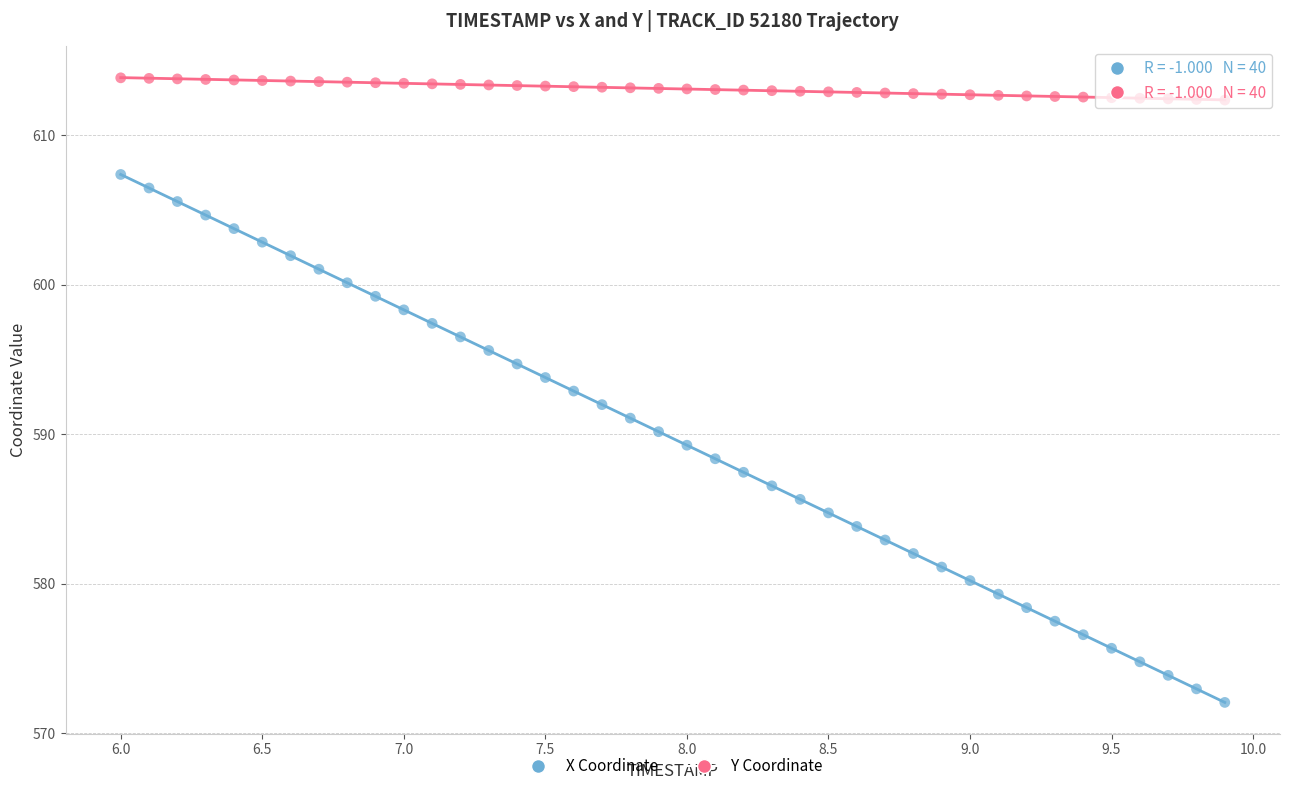

Which series has the widest spread of Y values?

X Coordinate